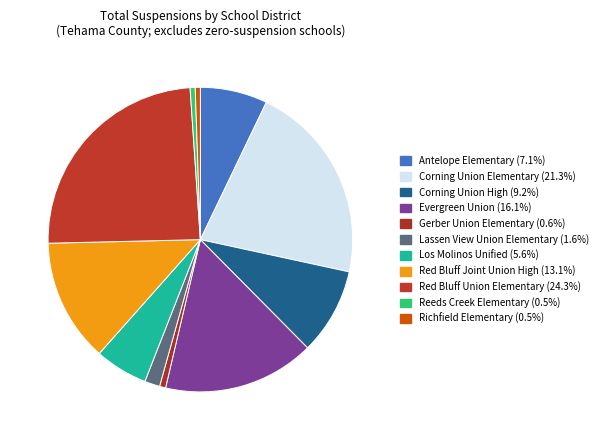

How many segments does this pie chart have?

11